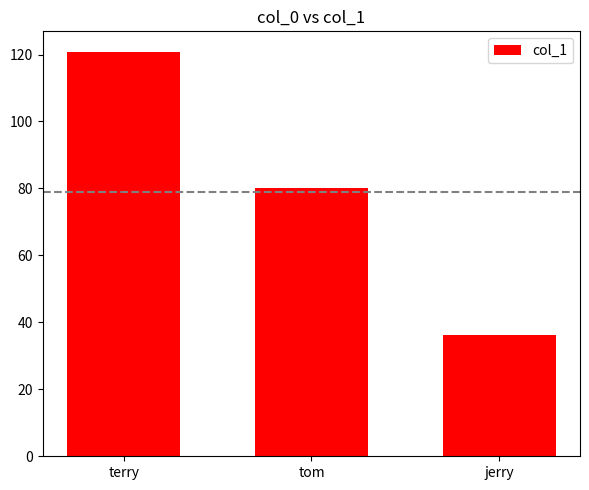

Where does the data first go above 80?

terry